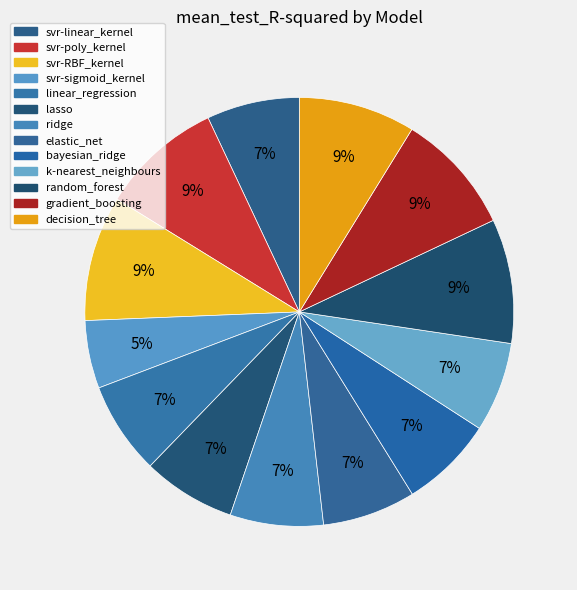

Between elastic_net and linear_regression, which is larger?

elastic_net